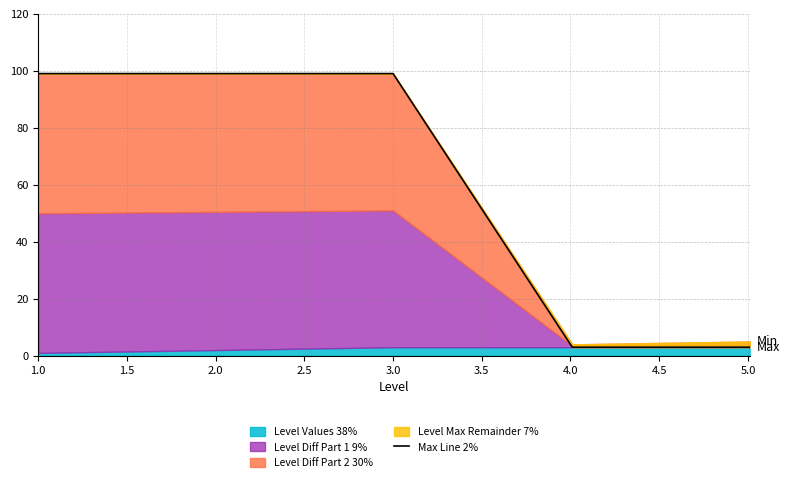

How many lines are shown in the chart?

1